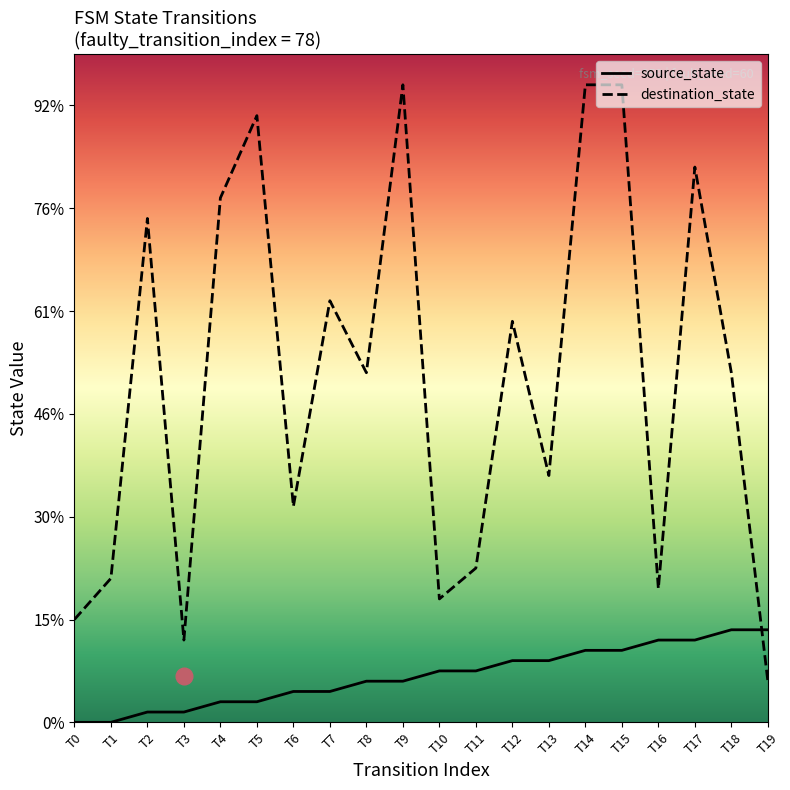

Which series has the largest total across all categories?

destination_state